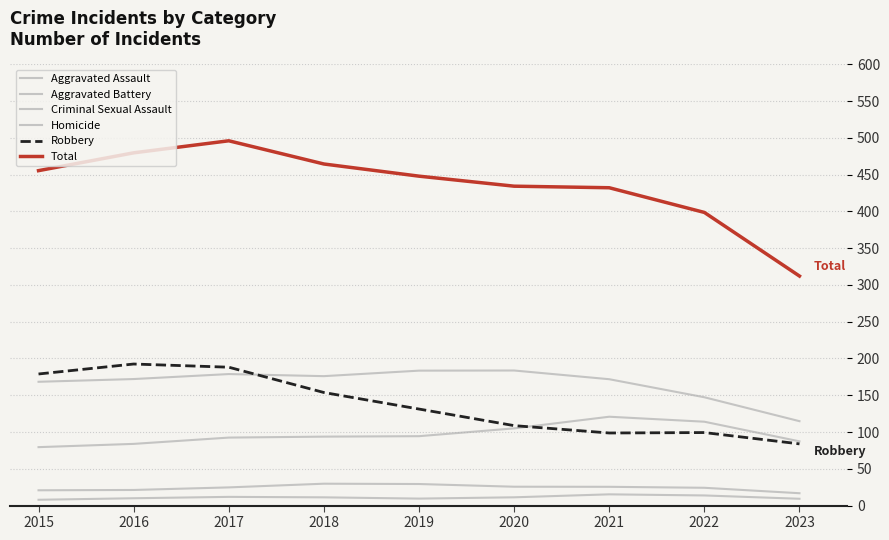

Is this an area chart (filled region under the line)?

No